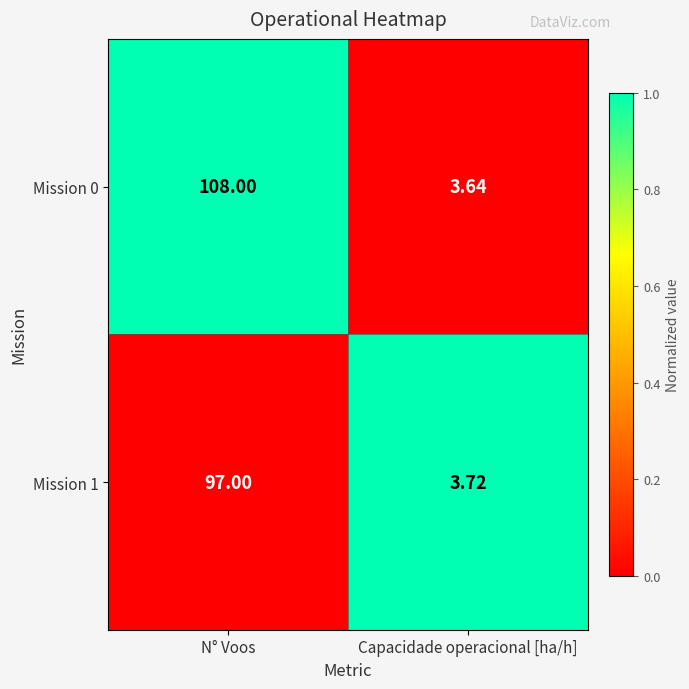

At which category is the sum across all series the highest?

N° Voos